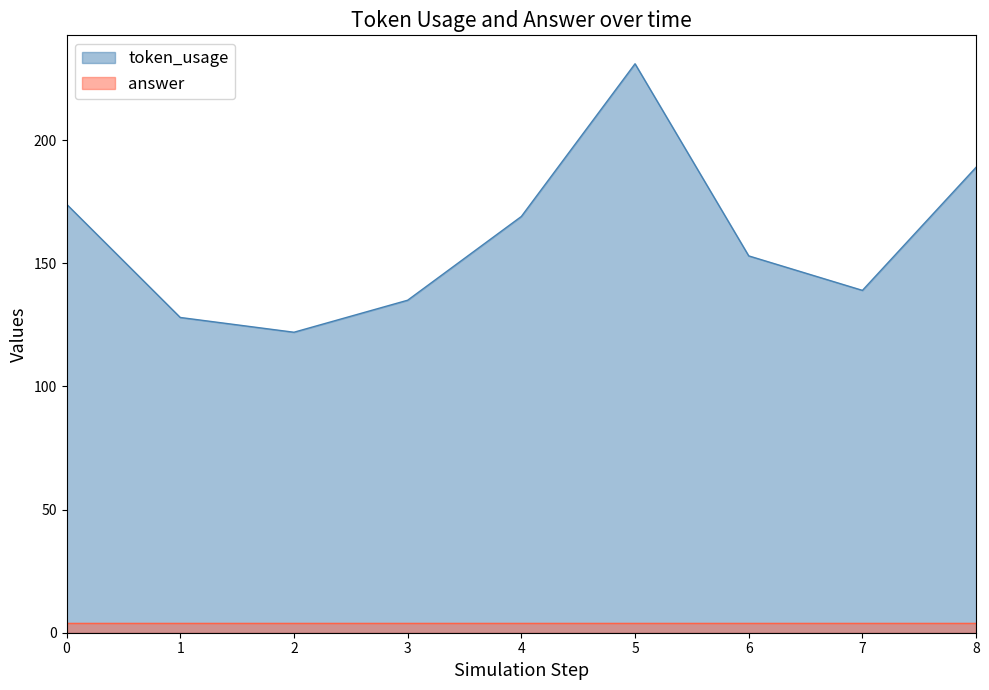

At which category does the chart reach its minimum across all series?

2